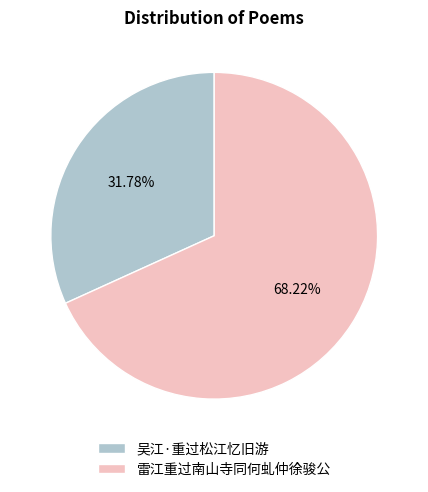

To the nearest percent, what is the average slice percentage?

50%